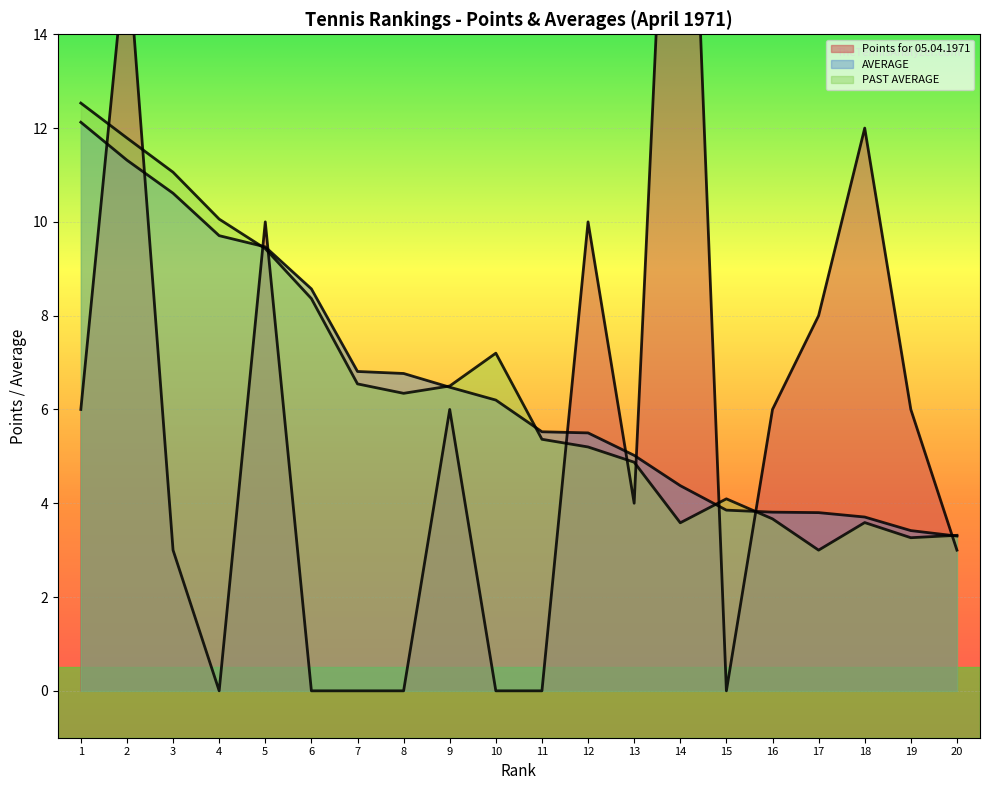

Which series has the largest total across all categories?

AVERAGE